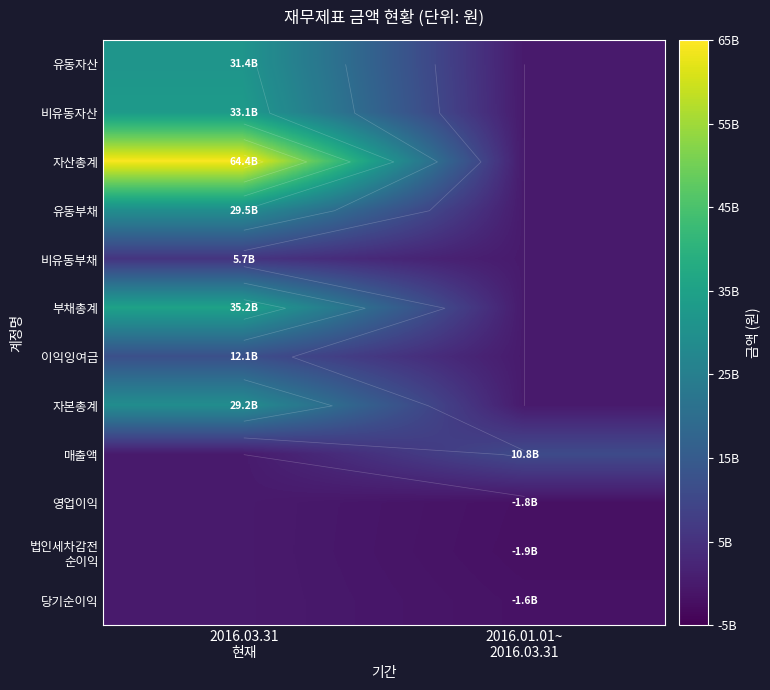

At which label is 매출액 closest to 5416106489?

2016.03.31 현재